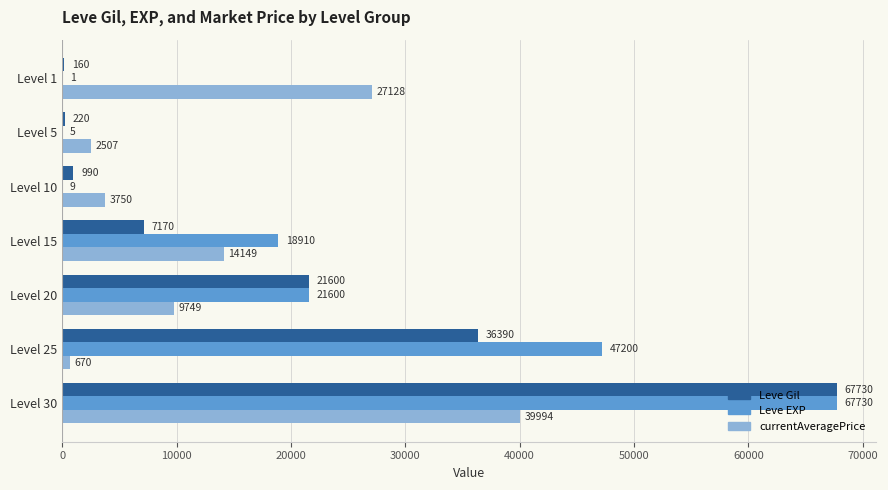

Which series has the largest total across all categories?

Leve EXP